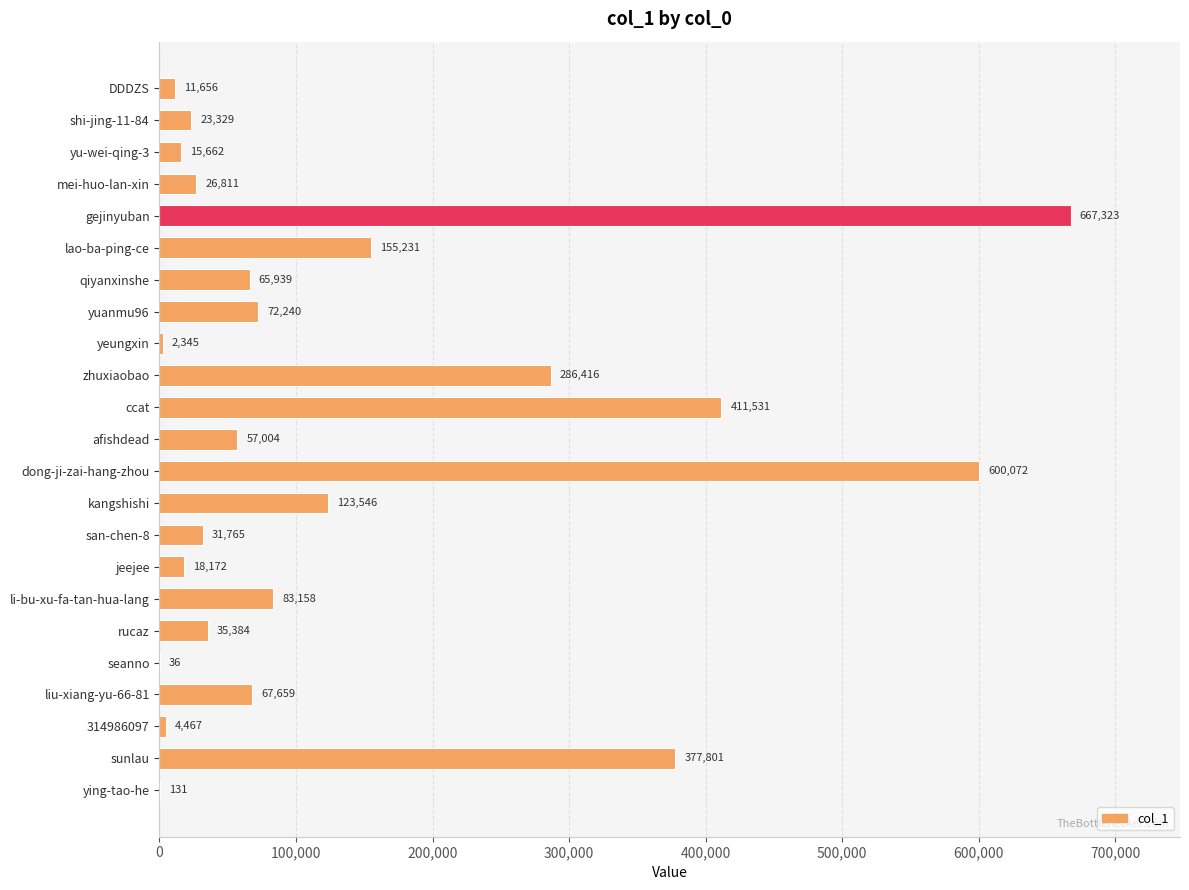

Which label corresponds to the largest value in the chart?

gejinyuban